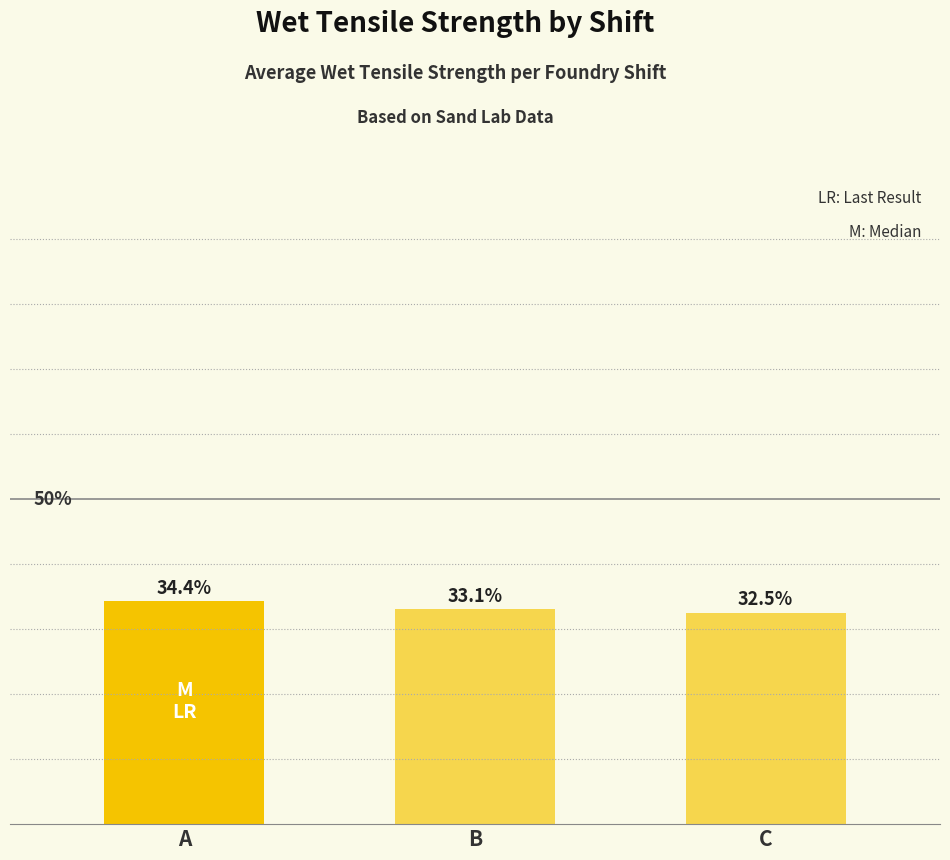

Rank the categories by value from highest to lowest.

A, B, C